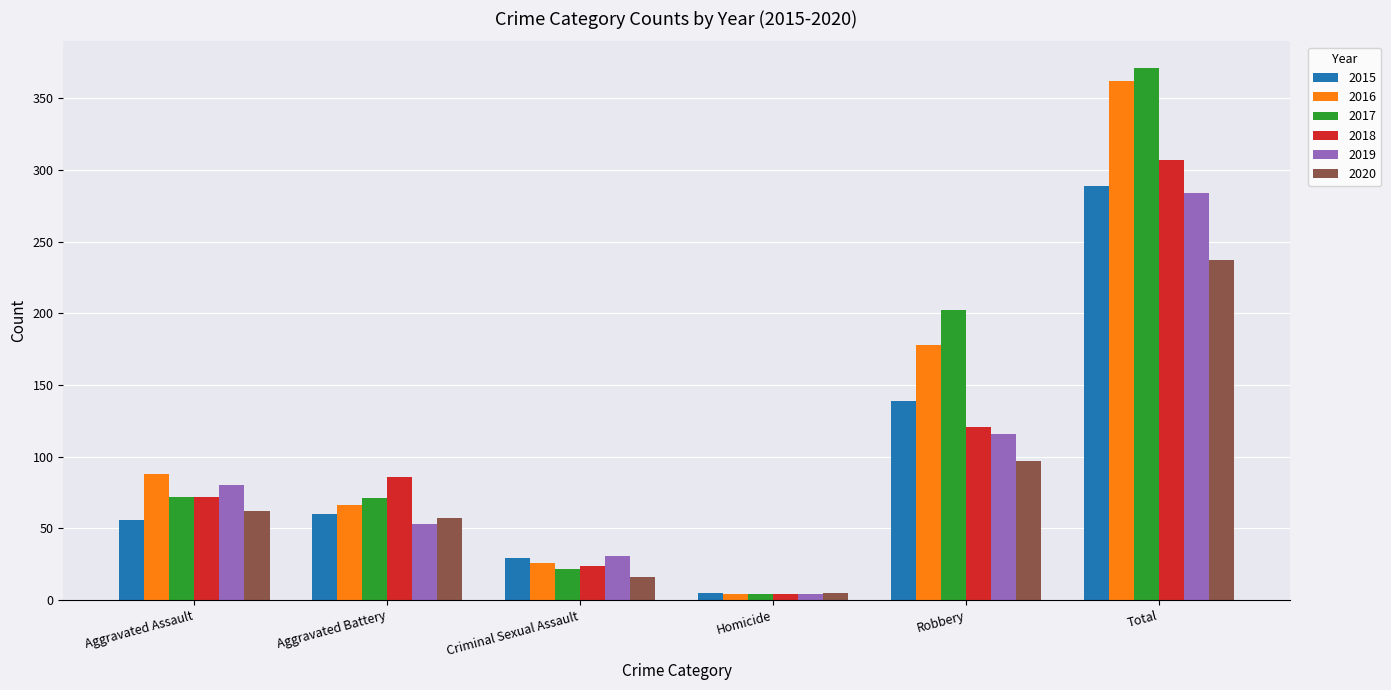

Is the value of 2016 at Total greater than the value of 2020 at Criminal Sexual Assault?

Yes